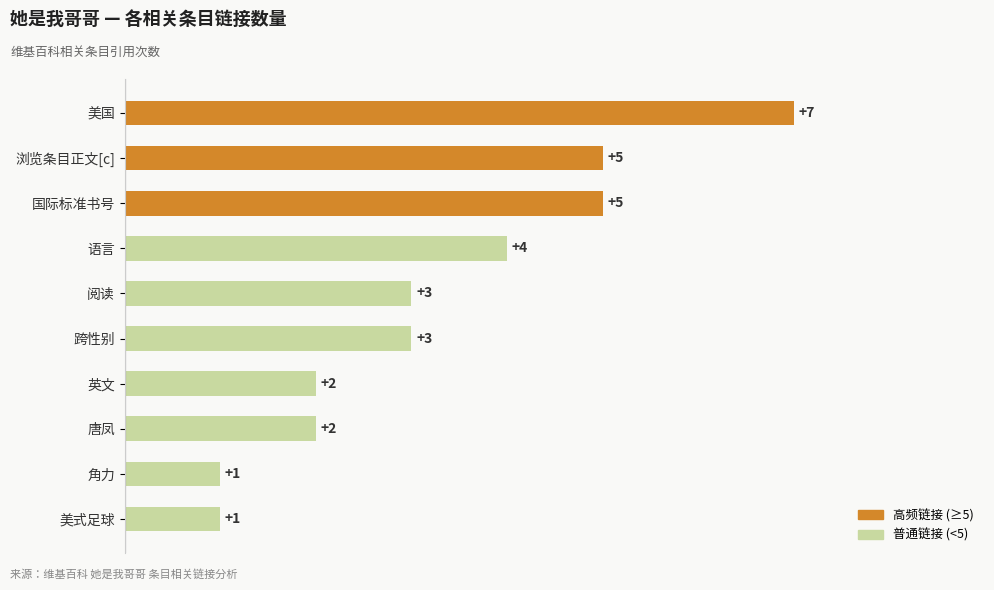

The chart shows a value of 3 at 阅读. True or false?

True